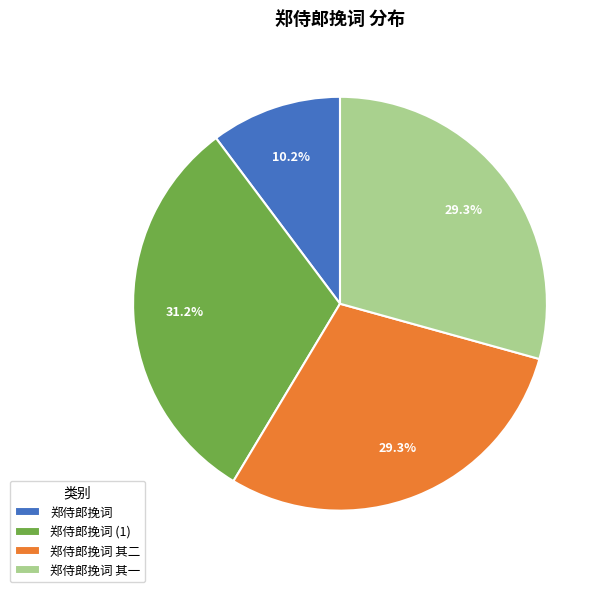

What is the ratio of the value at 郑侍郎挽词 to the value at 郑侍郎挽词 其一?

0.3